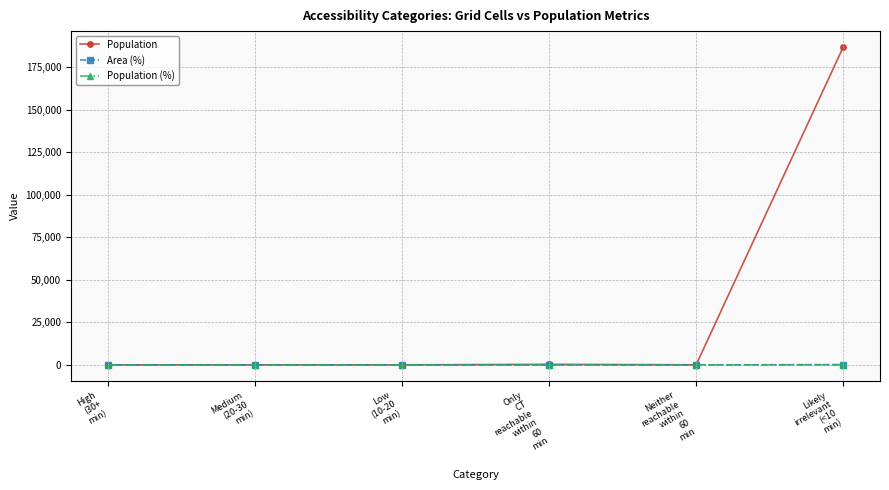

True or false: Area (%) has more than 2 interior local peaks.

False